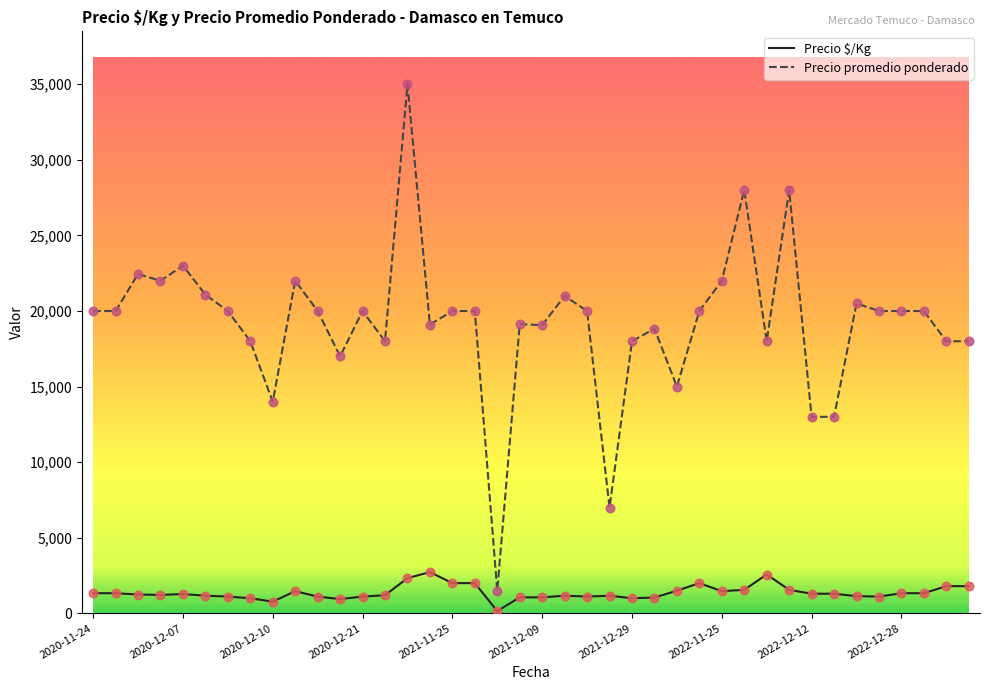

Which series has the widest spread of values?

Precio promedio ponderado